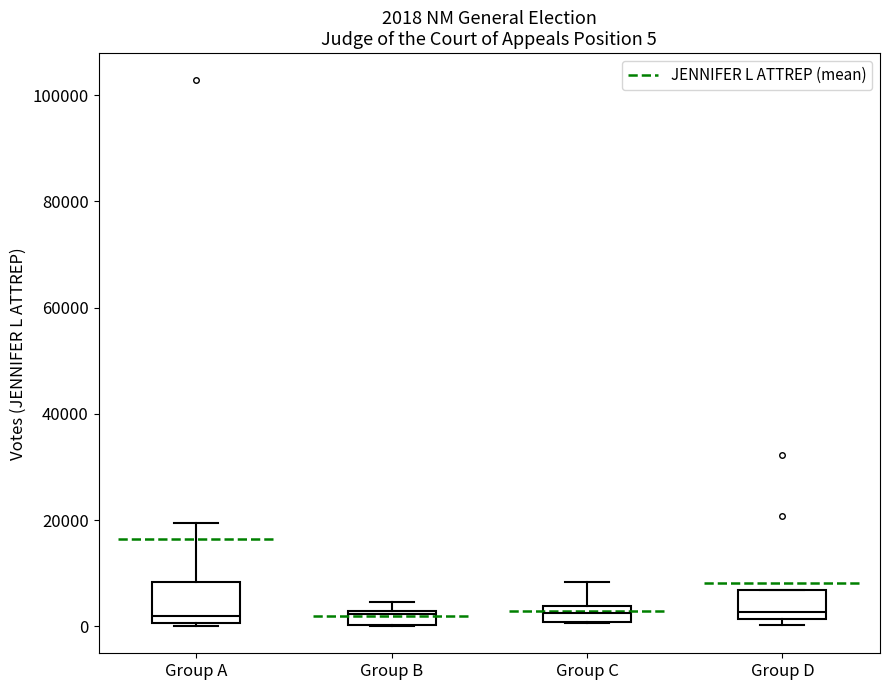

Comparing the boxes themselves (not the whiskers), which one is the tallest?

Group A